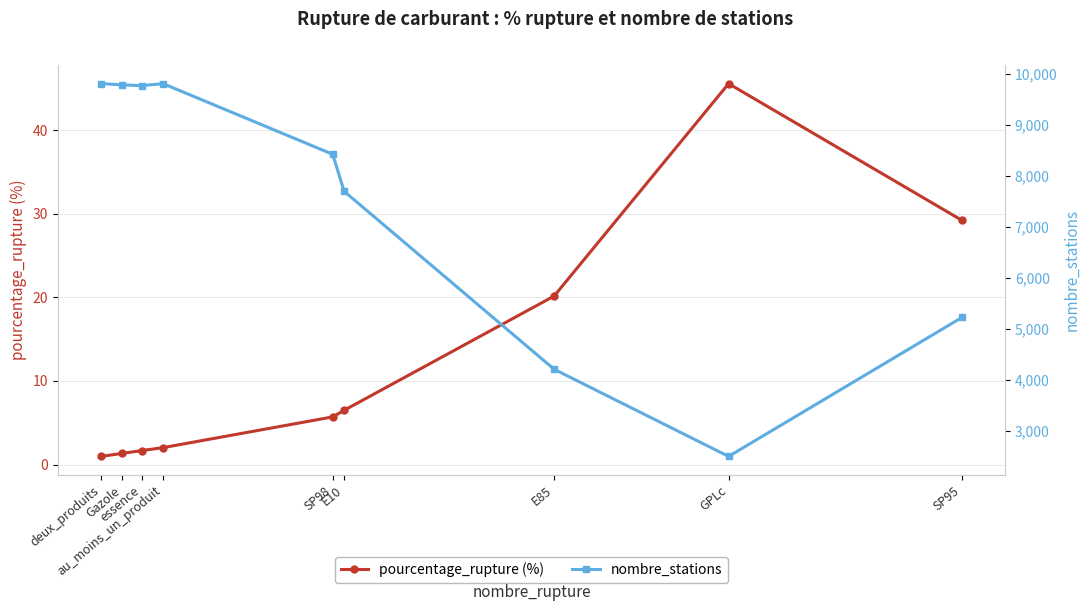

What is the label of the 7th point from the left?

E85